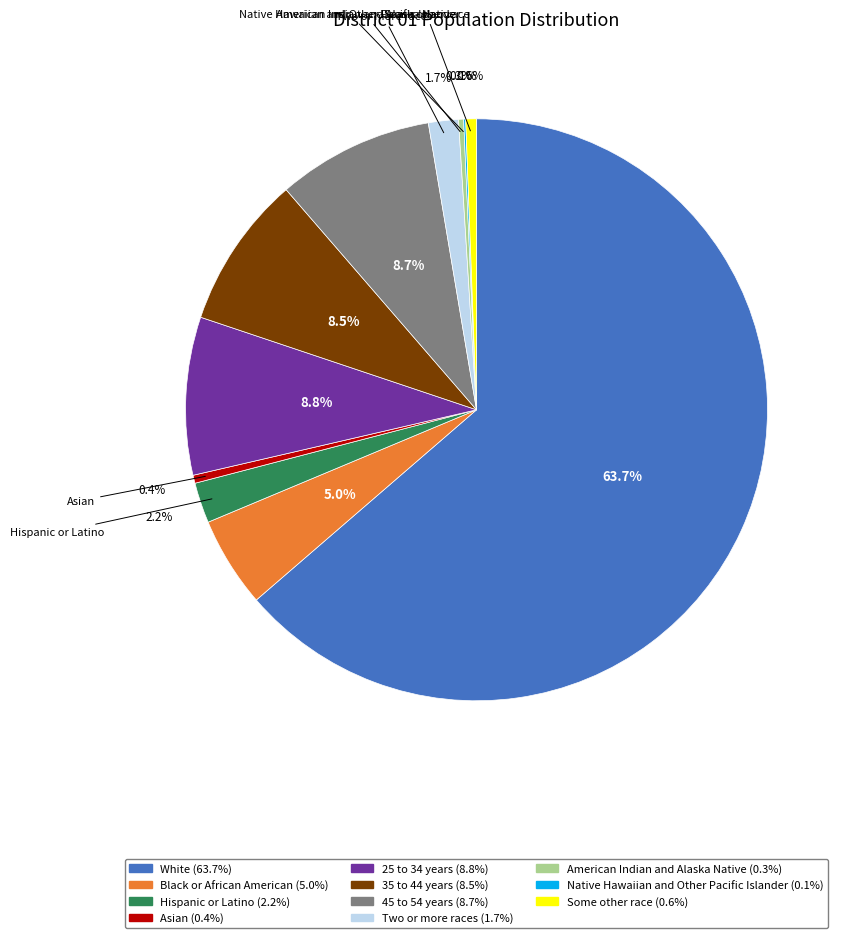

Do Asian and Some other race together represent more than half of the pie?

No